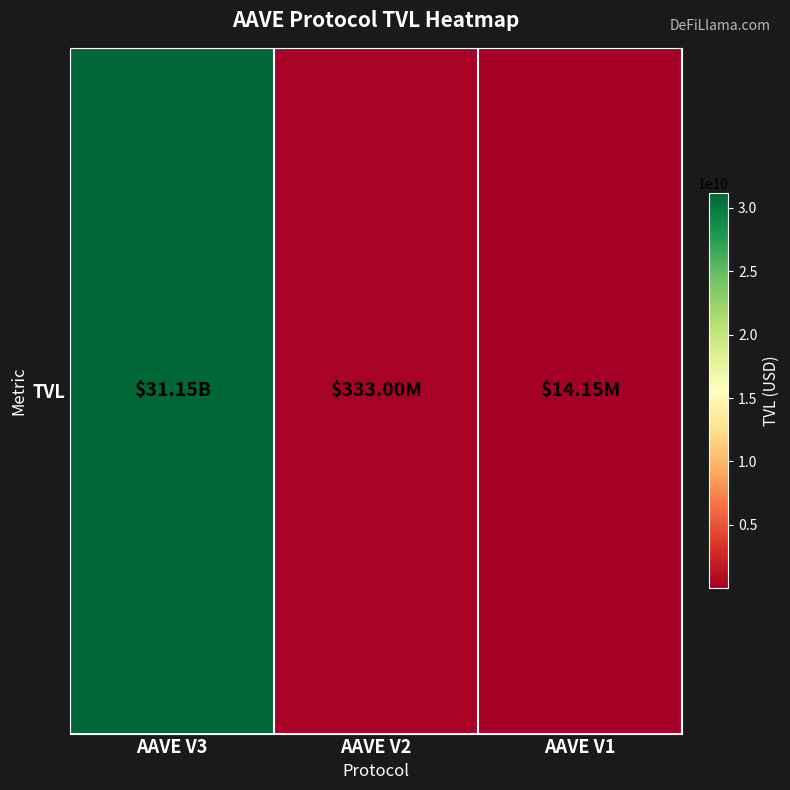

The value at AAVE V3 is 31146119539.4. True or false?

True